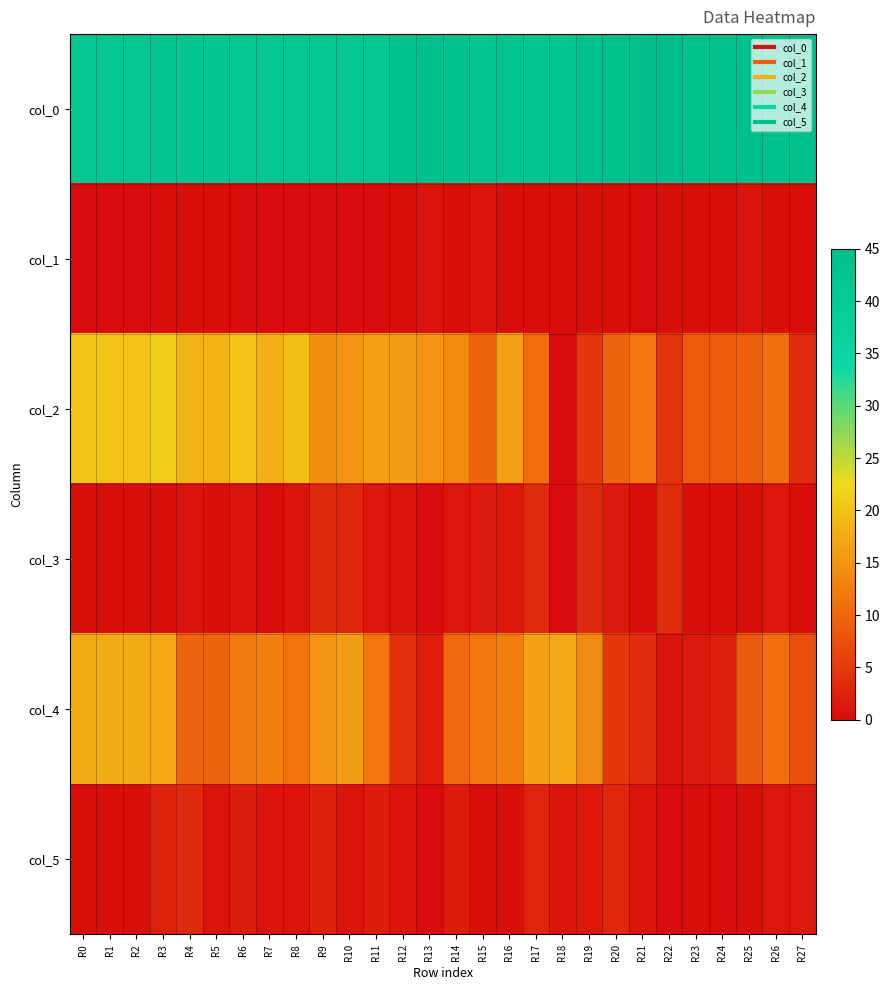

Rank the series by their maximum value, from highest to lowest.

col_0, col_2, col_4, col_3, col_5, col_1